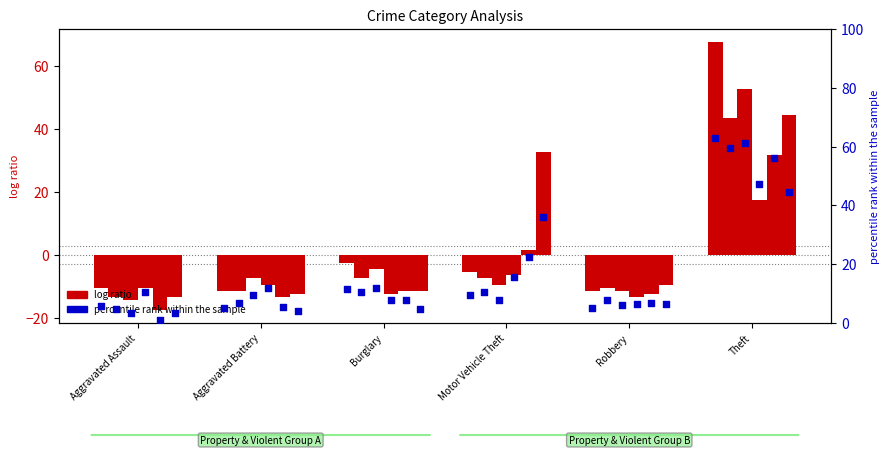

At which category is the sum across all series the highest?

Theft